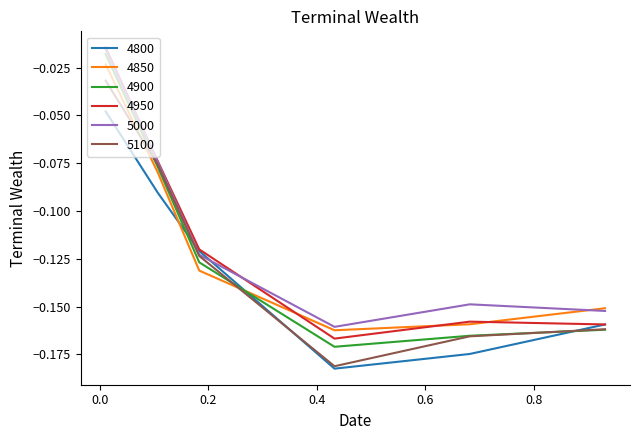

How many times do 5000 and 4800 cross each other?

2